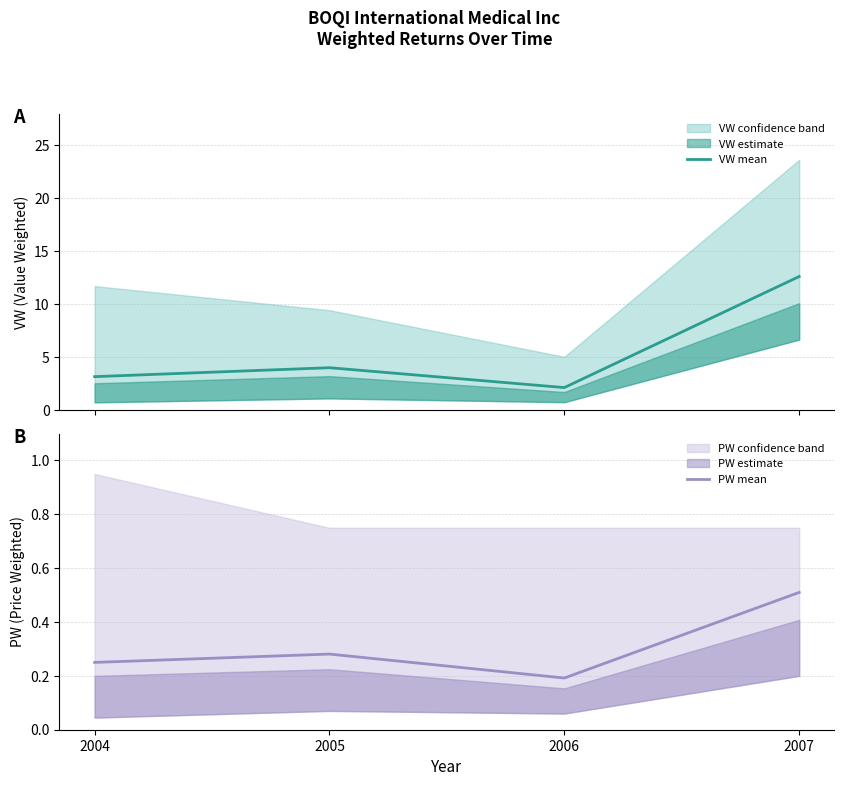

How many interior local peaks does the PW mean series have?

1